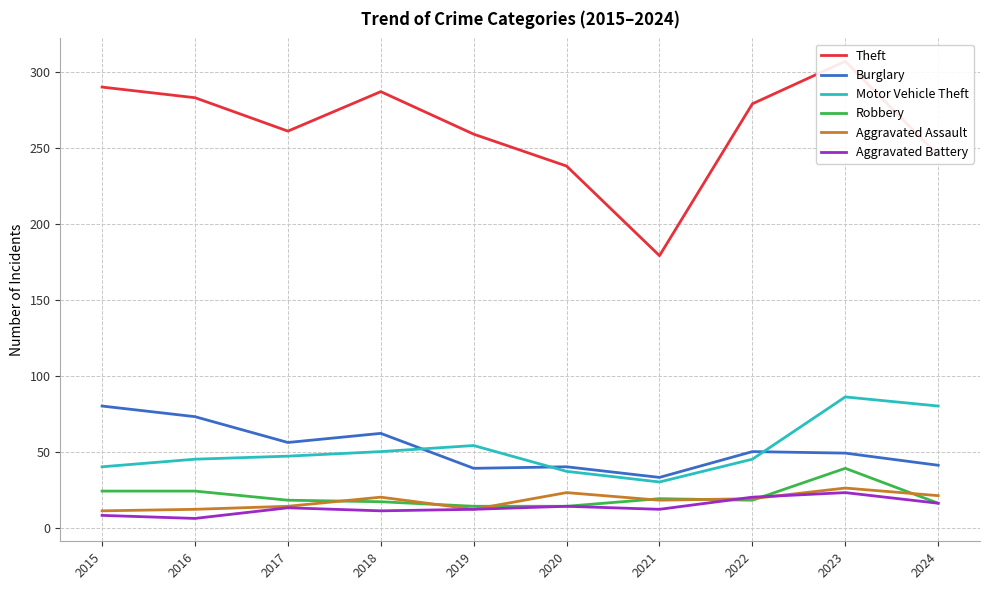

At how many categories does at least one series exceed 230?

9